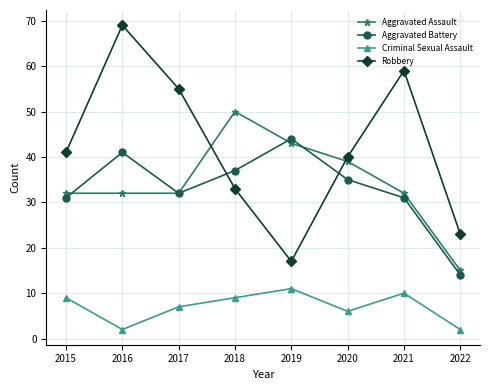

What is the difference between the highest and lowest values at 2019?

33